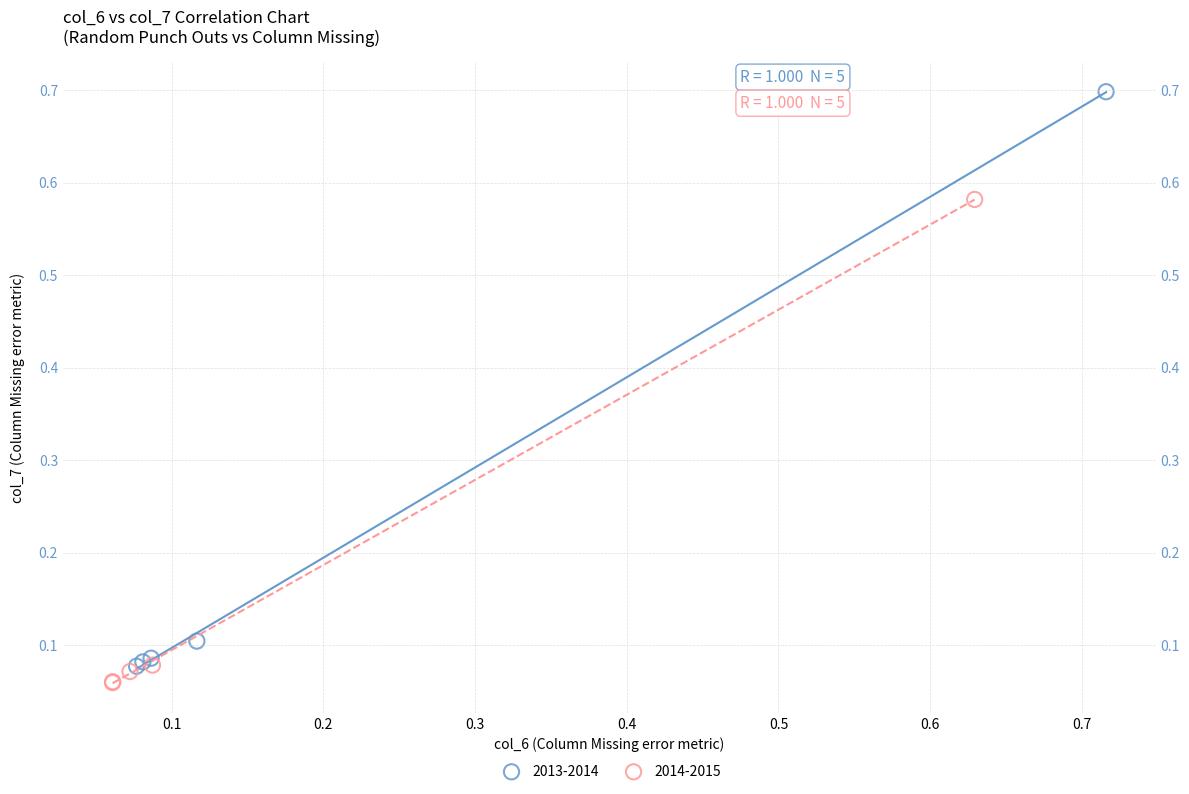

Which series has the largest Y range (max minus min)?

2013-2014